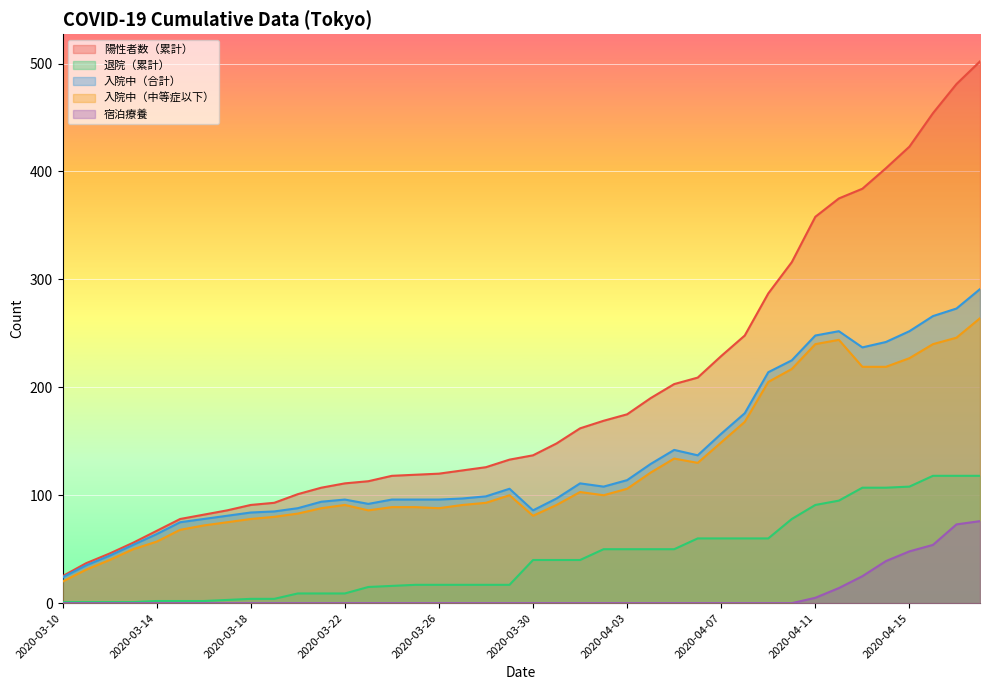

What is the difference between the 陽性者数（累計） values at 2020-03-16 and 2020-03-15?

4